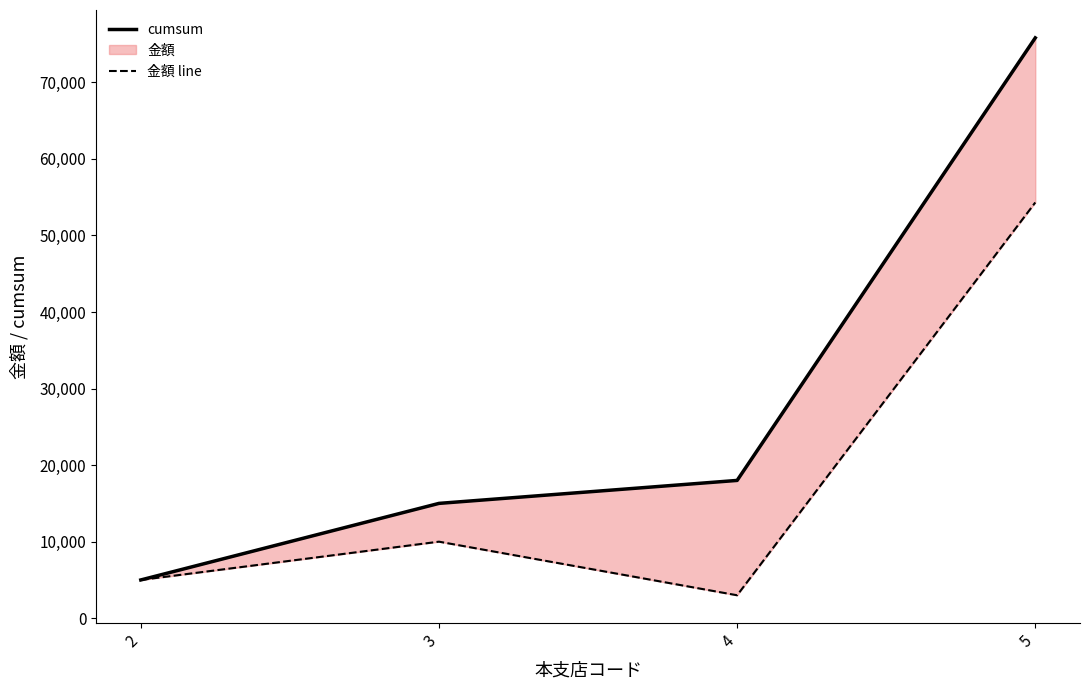

At how many categories does at least one series exceed 20840?

1